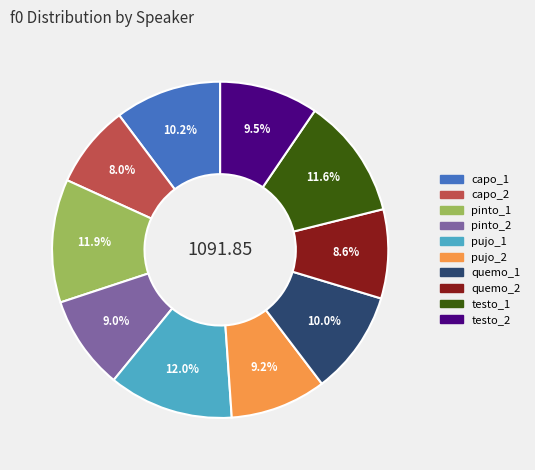

What is the ratio of the value at capo_2 to the value at quemo_2?

0.9